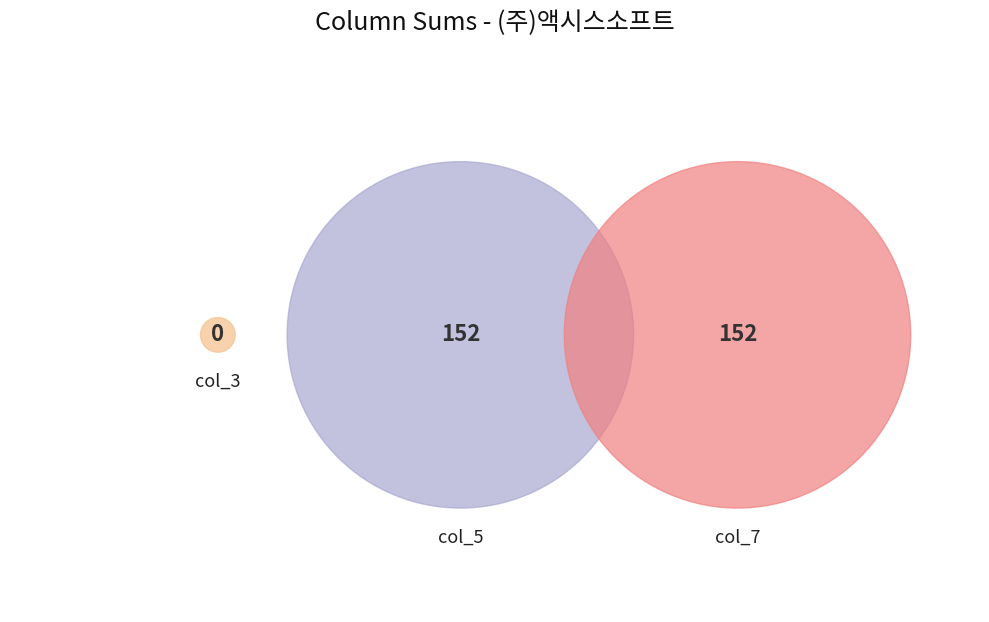

What portion of the pie excludes 0?

100.0%